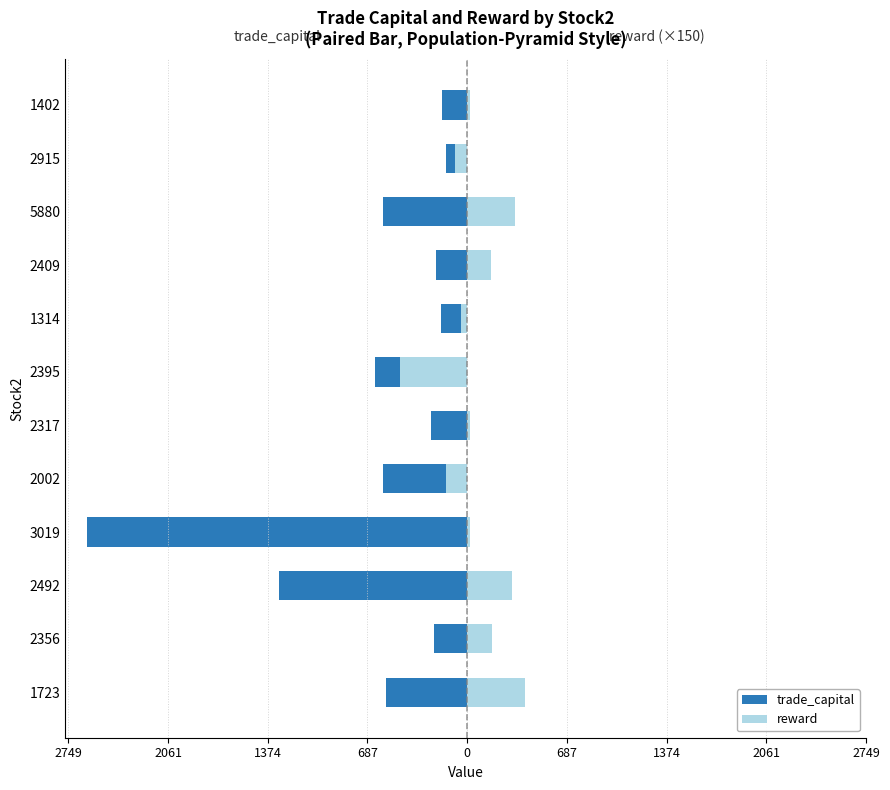

Which has a higher value, 2492 or 2409?

2409